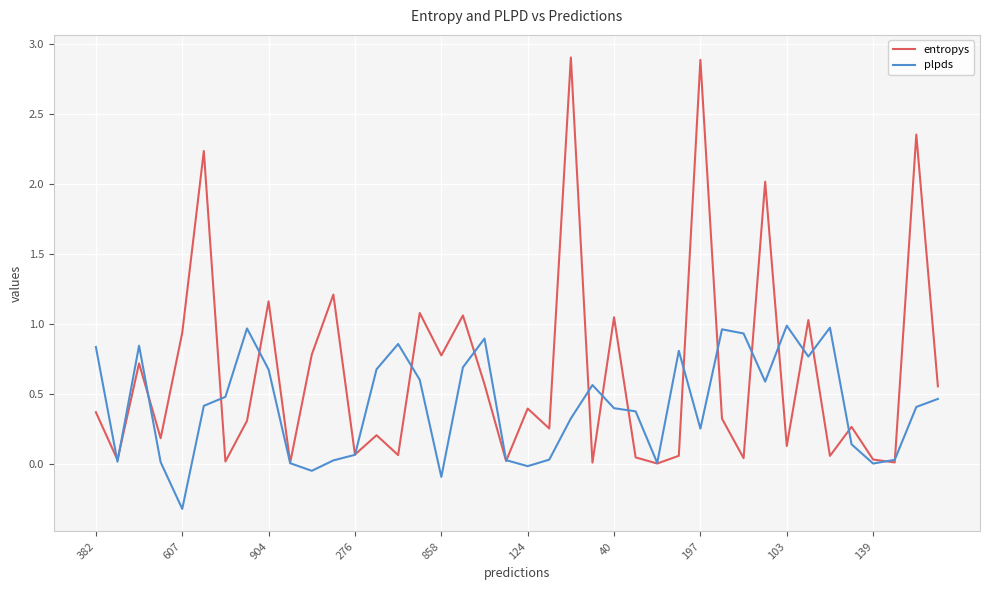

Rank the series by their maximum value, from highest to lowest.

entropys, plpds